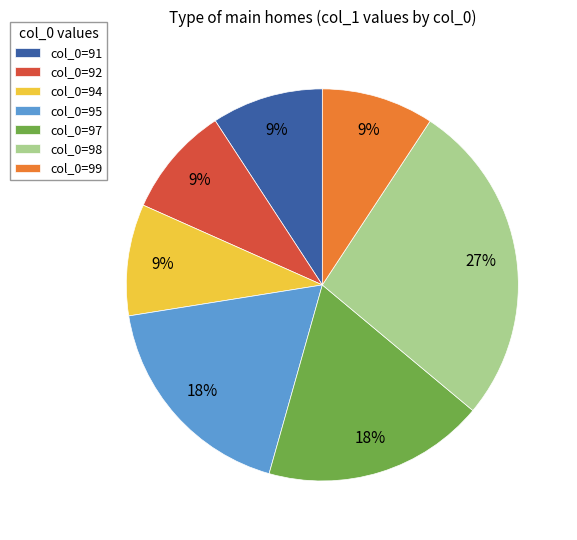

Count the number of slices in the pie.

7